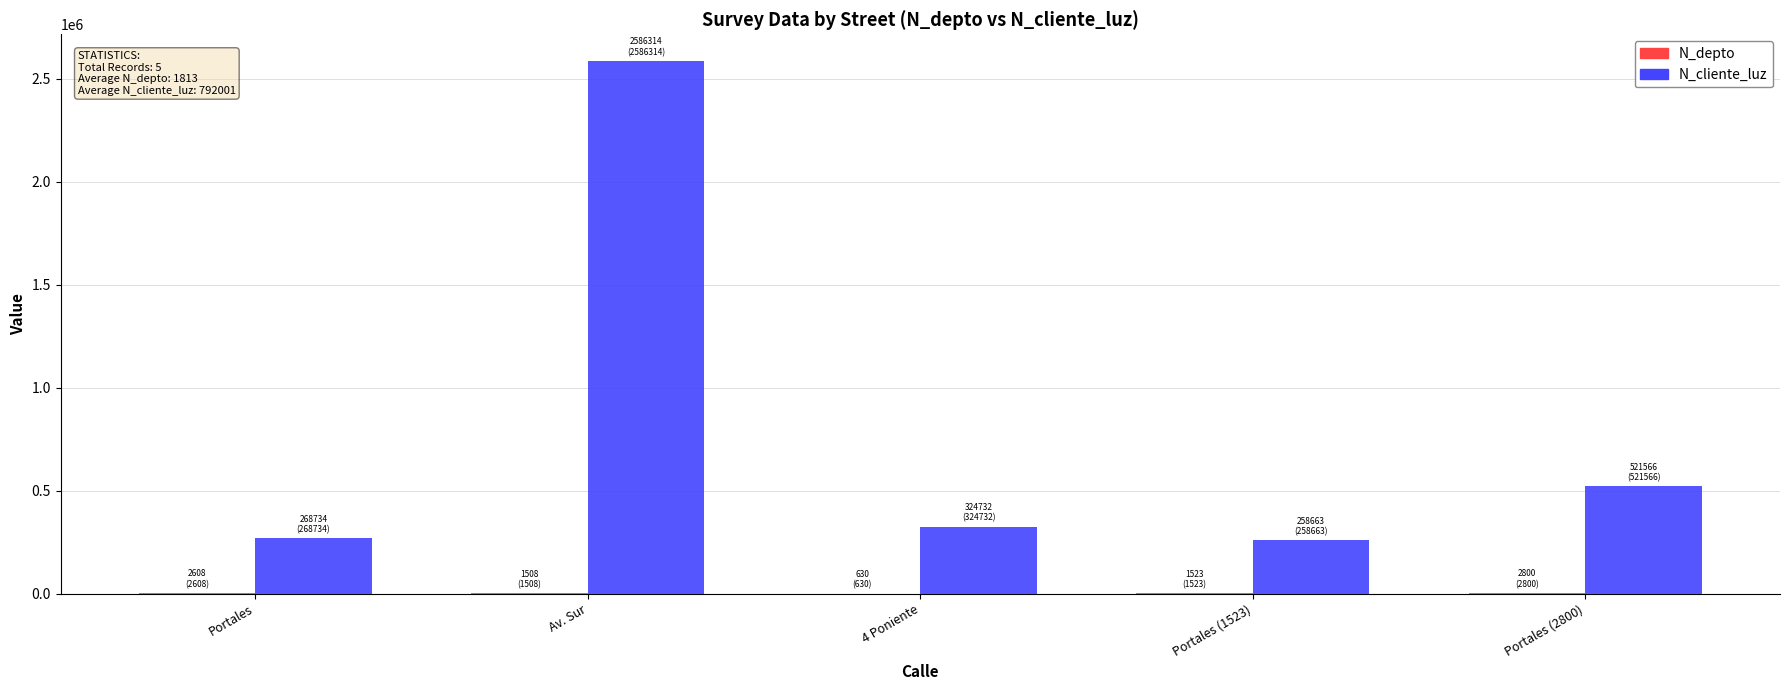

Which series has the widest spread of values?

N_cliente_luz